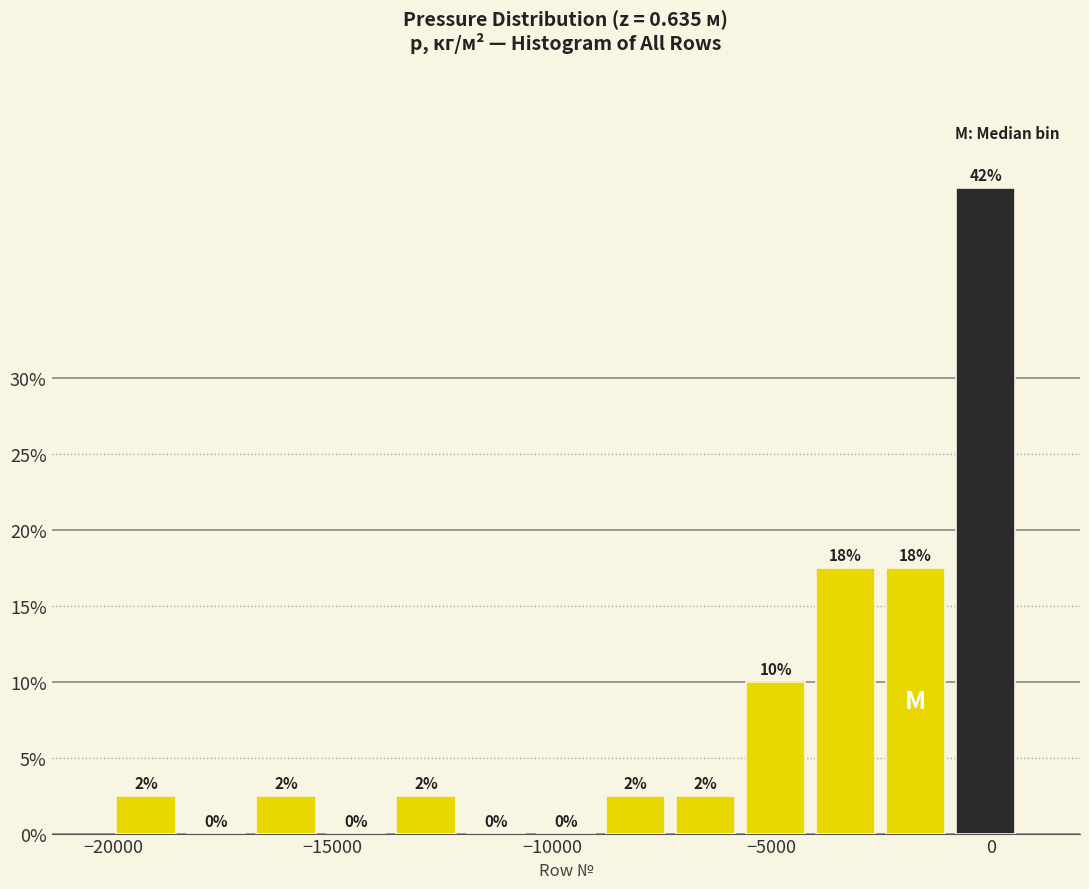

Read against the x-axis, roughly where is the centre of the tallest bar?

0